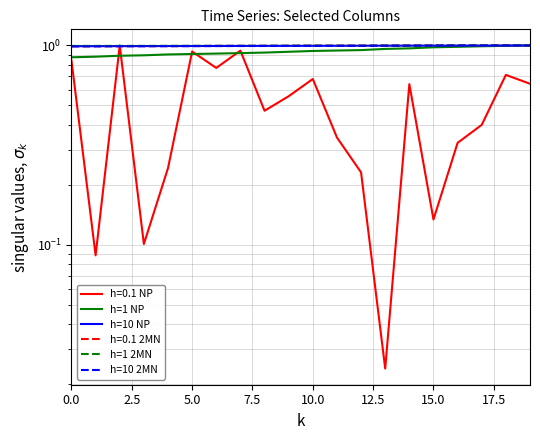

The h=1 NP series shows 1.0 at 18. True or false?

True